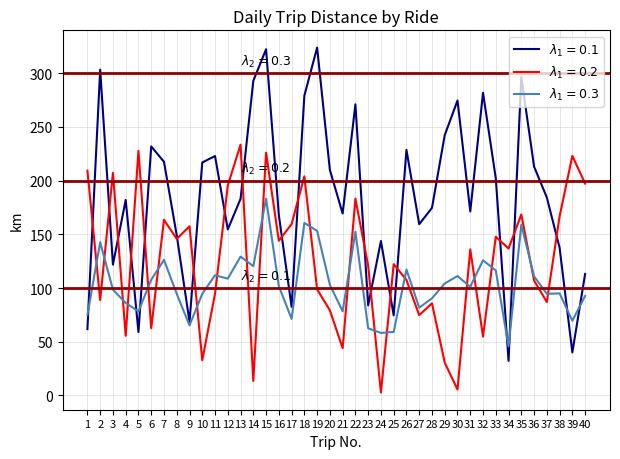

At which category is the sum across all series the highest?

15